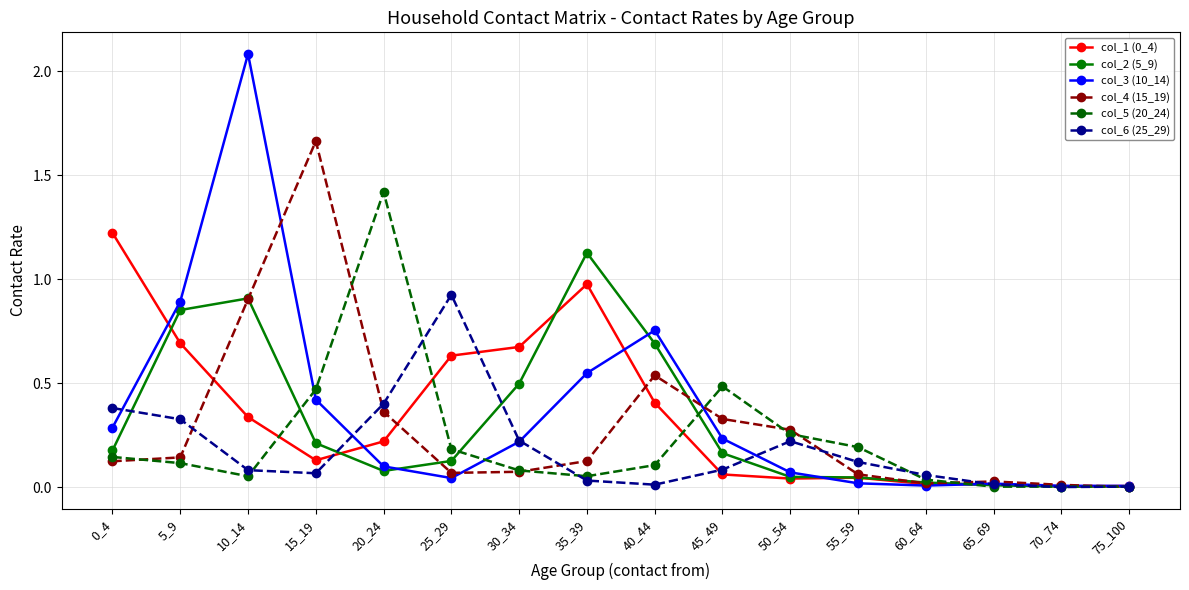

What is the greatest value displayed?

2.1